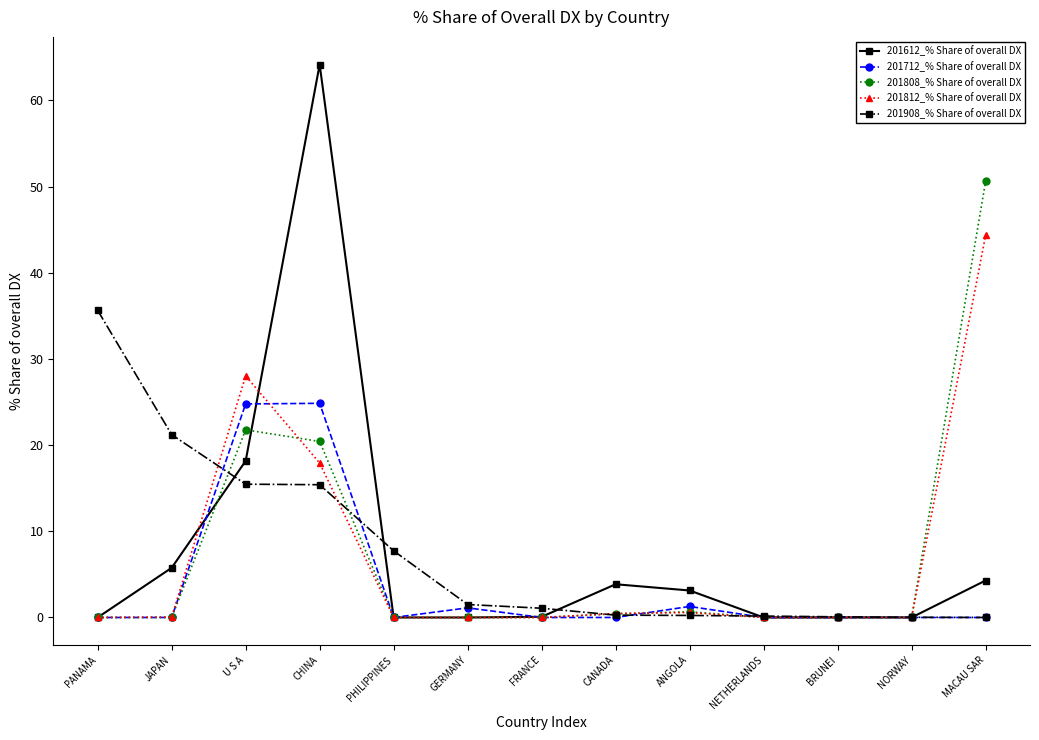

True or false: 201712_% Share of overall DX has a value of 0.0 at PHILIPPINES.

True